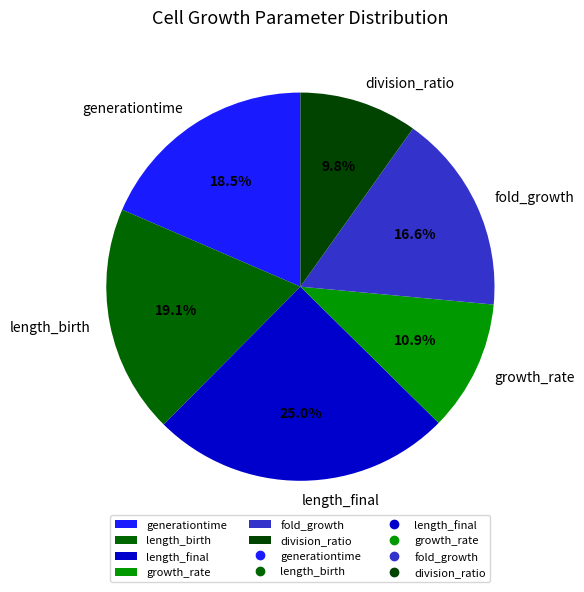

To the nearest percent, what portion does growth_rate represent?

11%